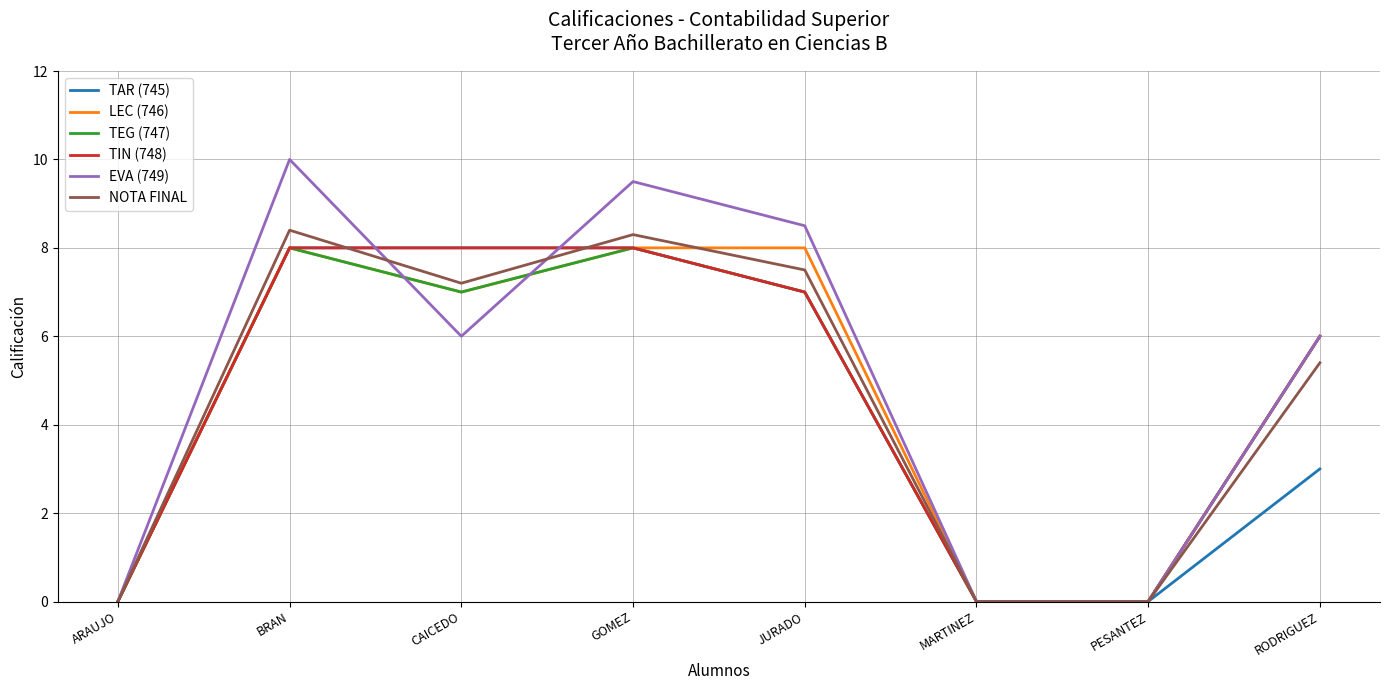

The value of NOTA FINAL at MARTINEZ is 0.0. True or false?

True